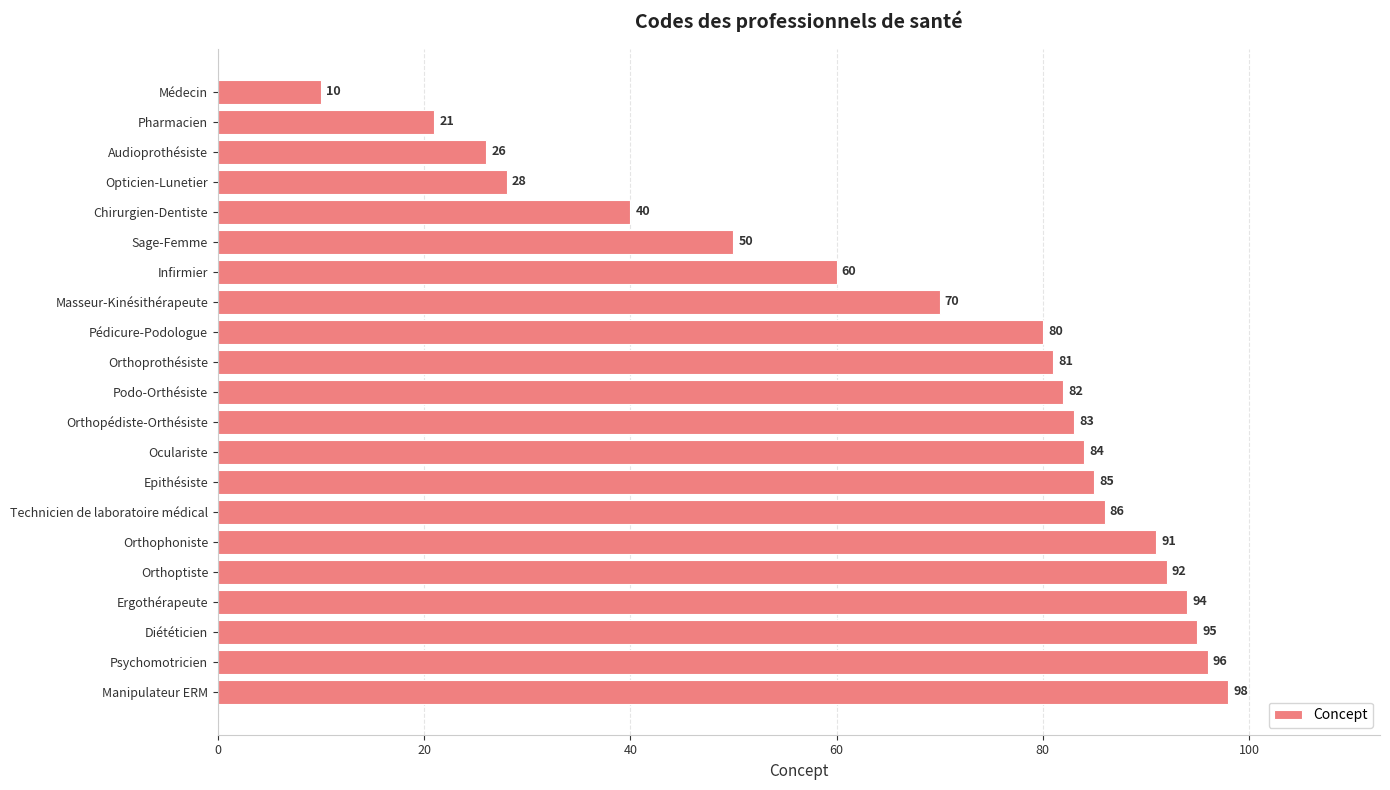

At which label is the value closest to 54?

Sage-Femme